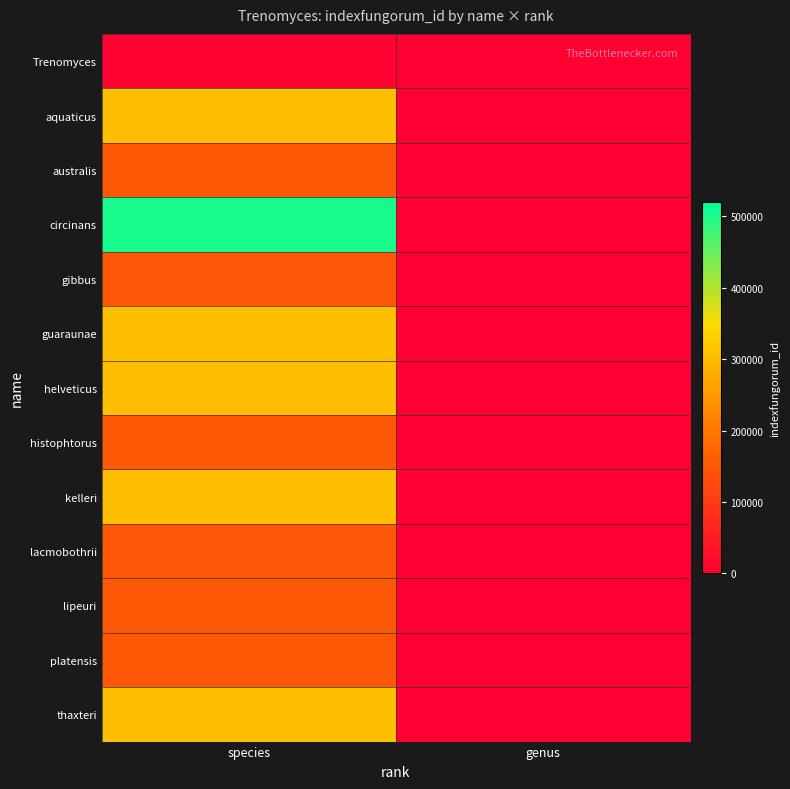

Reading left to right, what are all the values shown in this chart?

Trenomyces: species=5531	genus=0
aquaticus: species=307000	genus=0
australis: species=149724	genus=0
circinans: species=503819	genus=0
gibbus: species=149043	genus=0
guaraunae: species=307001	genus=0
helveticus: species=307002	genus=0
histophtorus: species=149483	genus=0
kelleri: species=307003	genus=0
lacmobothrii: species=149139	genus=0
lipeuri: species=149568	genus=0
platensis: species=149397	genus=0
thaxteri: species=307004	genus=0